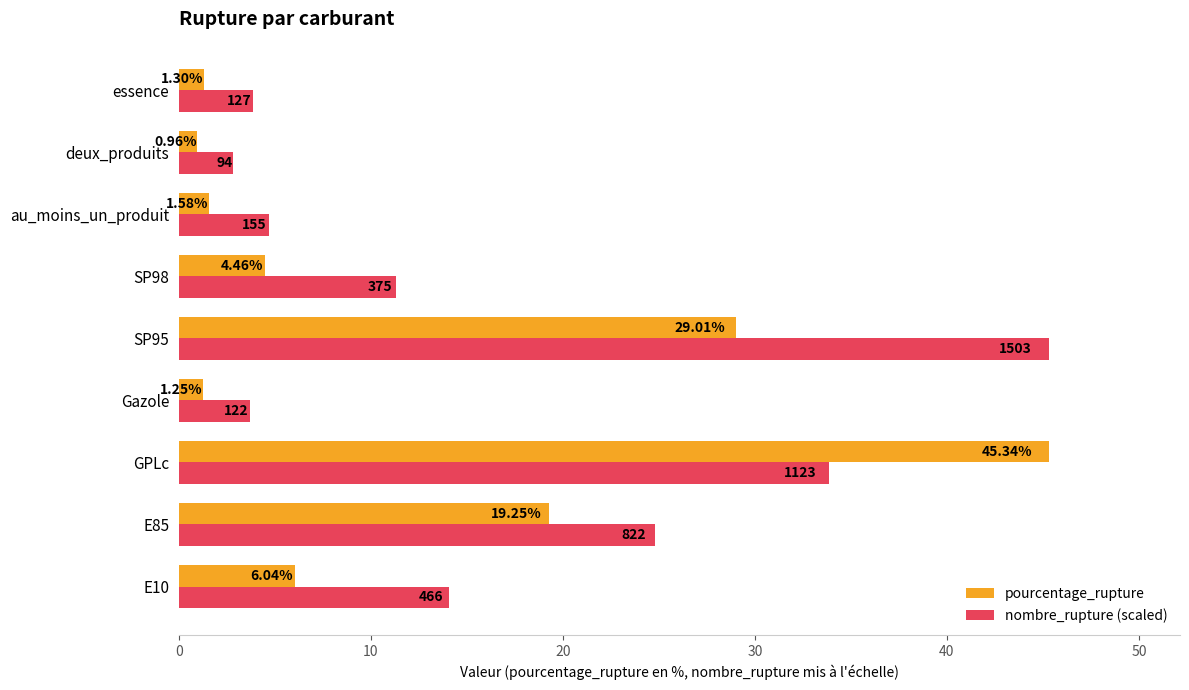

Rank the series at E10 from lowest to highest value.

pourcentage_rupture, nombre_rupture (scaled)